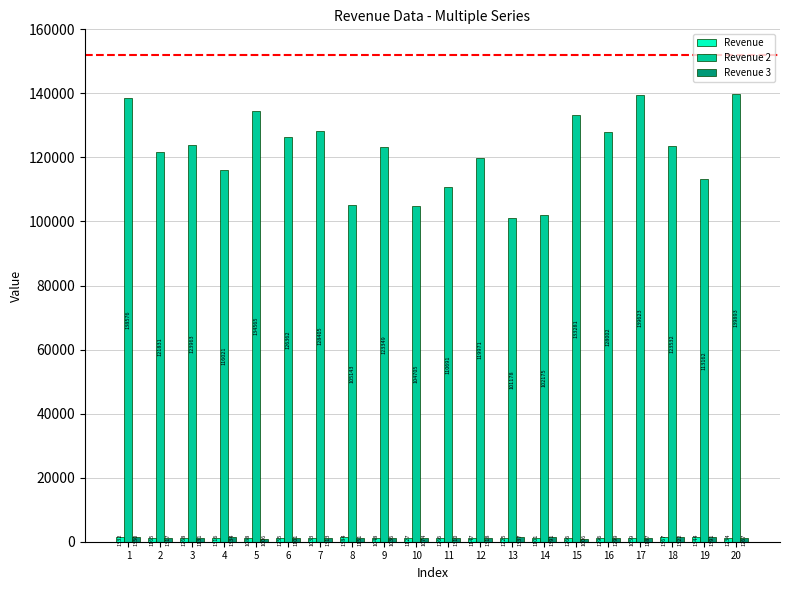

At how many categories does at least one series exceed 113289?

14